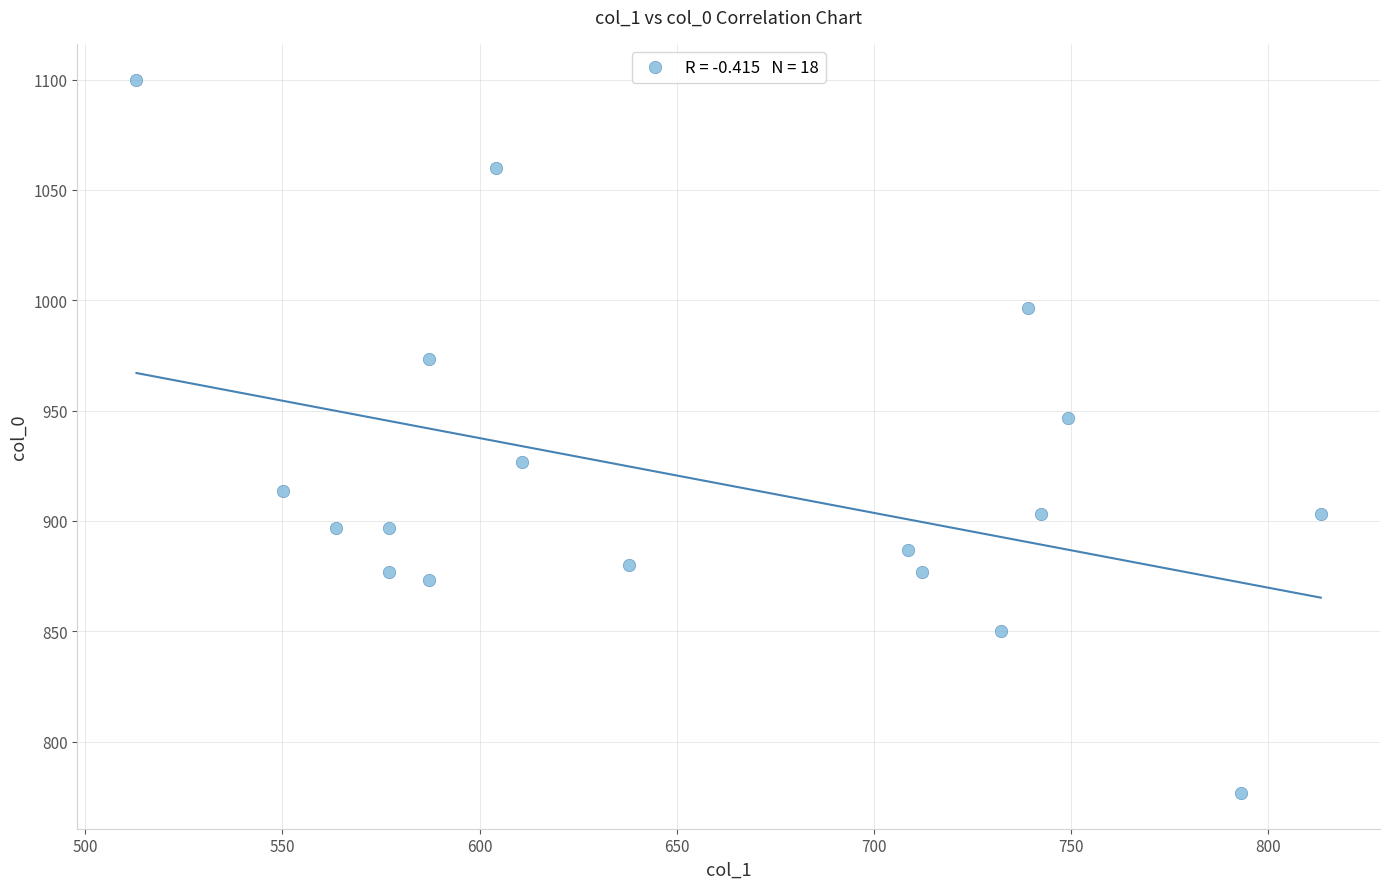

What is the range of X values (max minus min)?

300.4